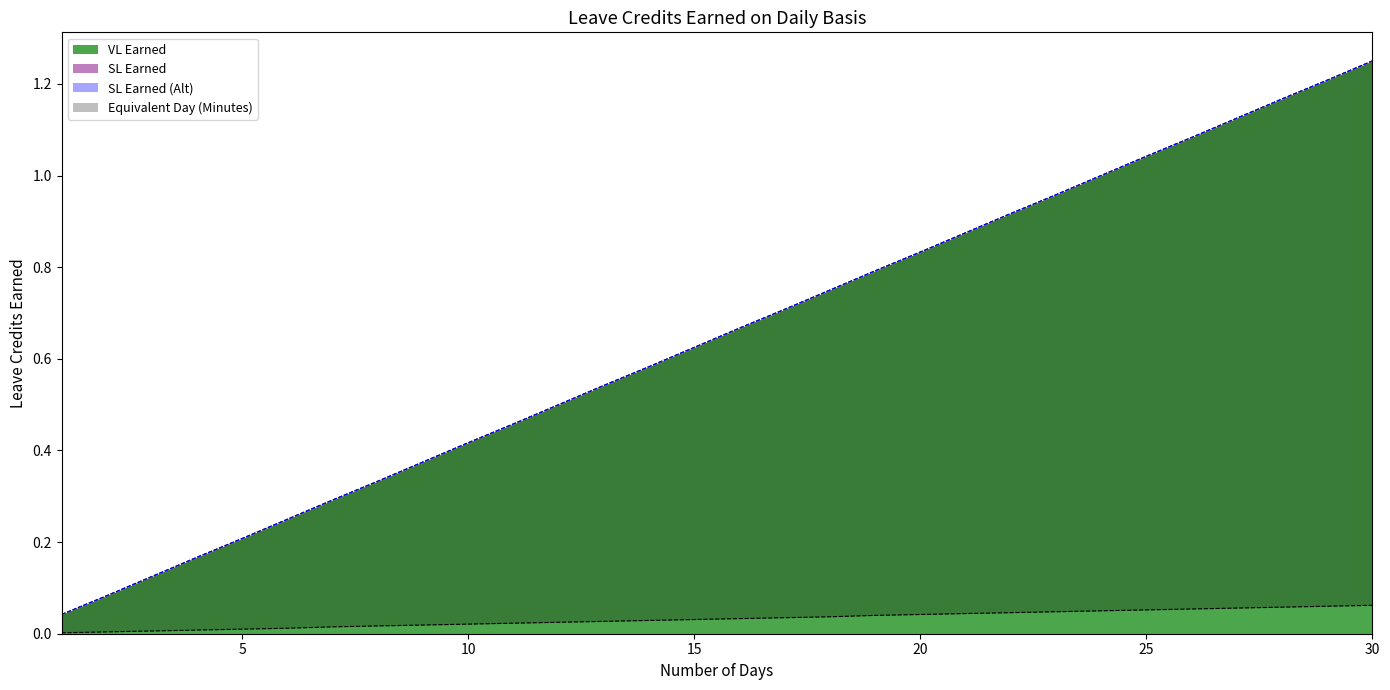

Reading left to right, extract all data points from this chart.

VL Earned: 0.0	0.1	0.1	0.2	0.2	0.2	0.3	0.3	0.4	0.4	0.5	0.5	0.5	0.6	0.6	0.7	0.7	0.8	0.8	0.8	0.9	0.9	1.0	1.0	1.0	1.1	1.1	1.2	1.2	1.2
SL Earned: 0.0	0.1	0.1	0.2	0.2	0.2	0.3	0.3	0.4	0.4	0.5	0.5	0.5	0.6	0.6	0.7	0.7	0.8	0.8	0.8	0.9	0.9	1.0	1.0	1.0	1.1	1.1	1.2	1.2	1.2
SL Earned (Alt): 0.0	0.1	0.1	0.2	0.2	0.2	0.3	0.3	0.4	0.4	0.5	0.5	0.5	0.6	0.6	0.7	0.7	0.8	0.8	0.8	0.9	0.9	1.0	1.0	1.0	1.1	1.1	1.2	1.2	1.2
Equivalent Day (Minutes): 0.0	0.0	0.0	0.0	0.0	0.0	0.0	0.0	0.0	0.0	0.0	0.0	0.0	0.0	0.0	0.0	0.0	0.0	0.0	0.0	0.0	0.0	0.0	0.1	0.1	0.1	0.1	0.1	0.1	0.1